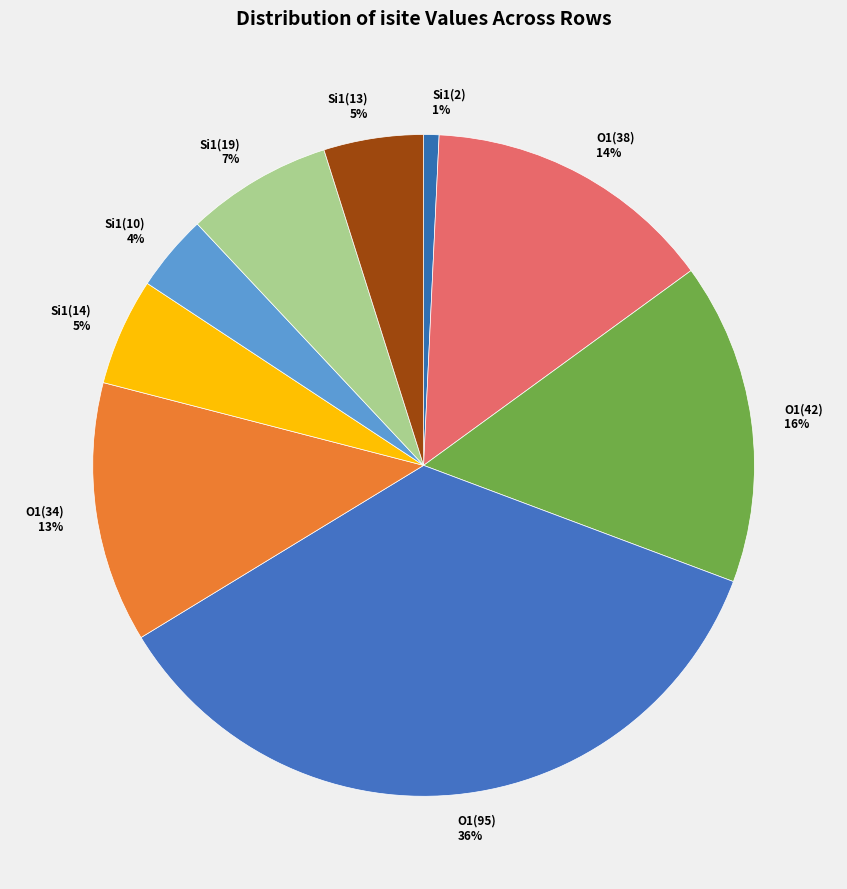

Is there any slice that represents more than half of the pie?

No